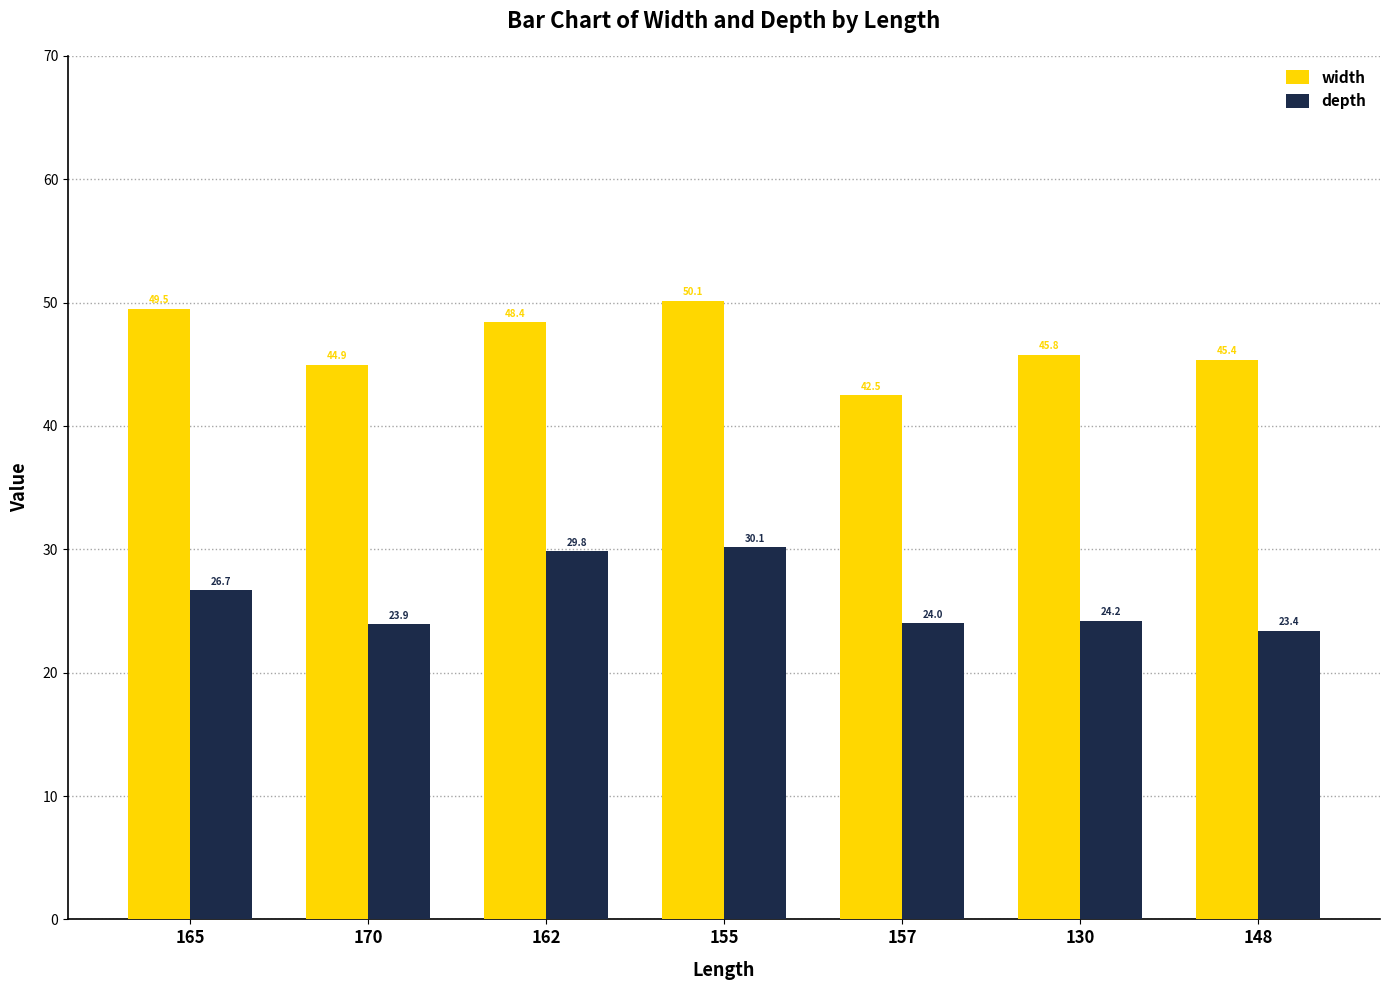

What value does the width series have at 170?

44.9